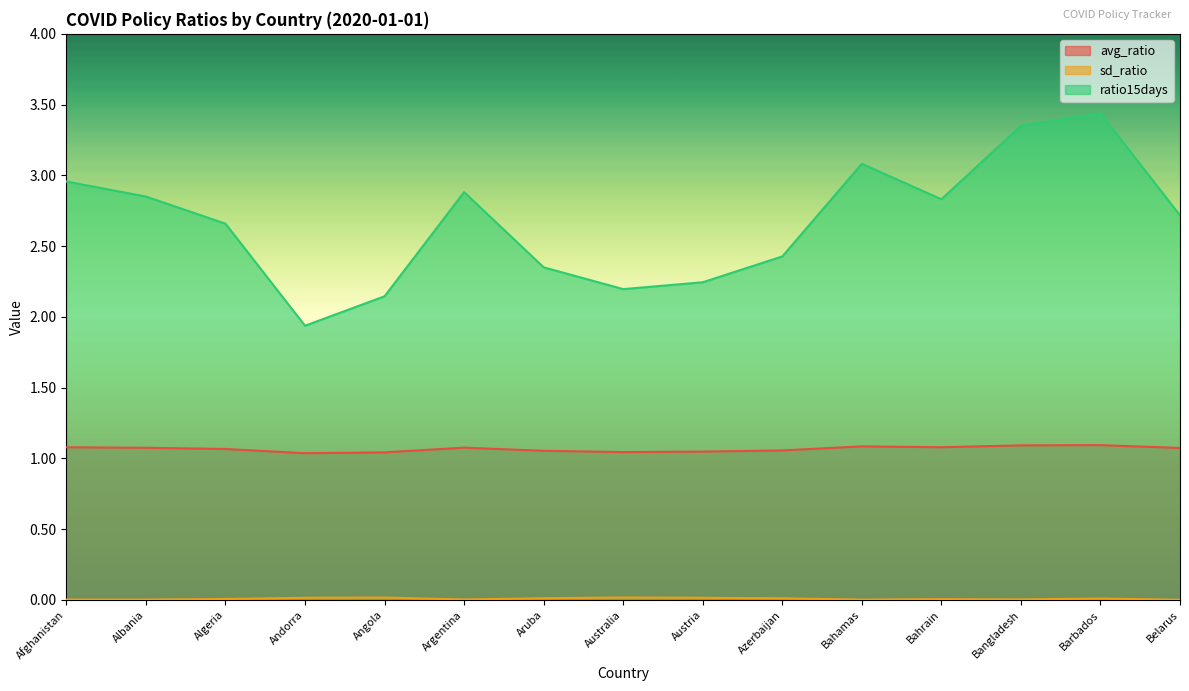

True or false: ratio15days and avg_ratio cross at least once.

False